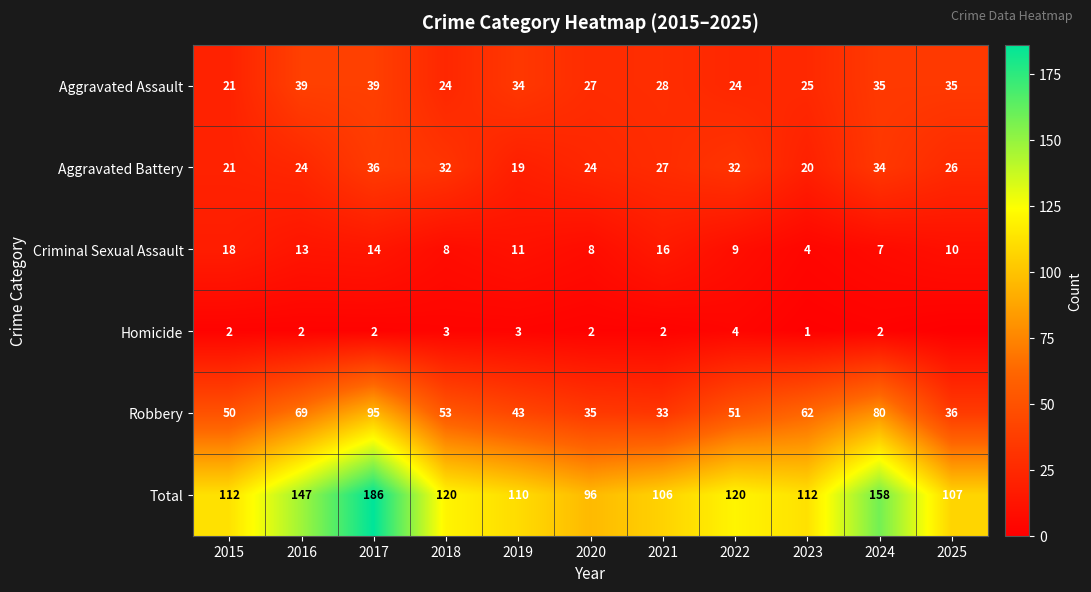

How many values in the Robbery series are below 51?

5